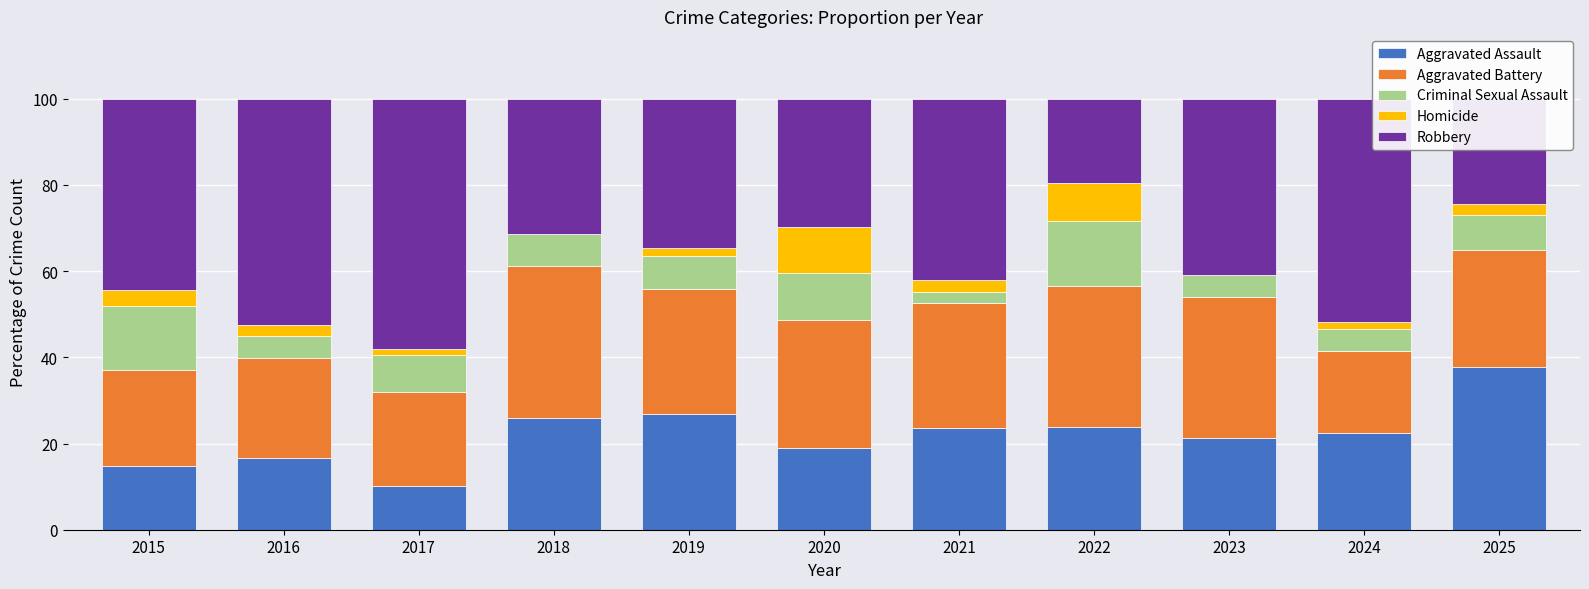

At which label does Aggravated Assault reach its peak?

2025